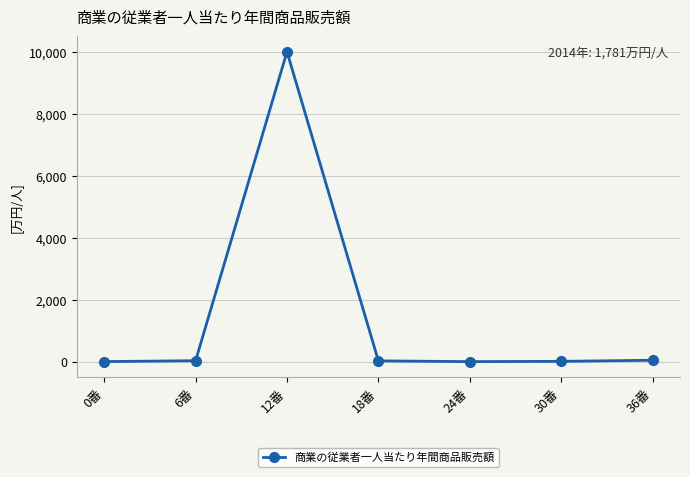

What is the label of the 7th point from the left?

36番